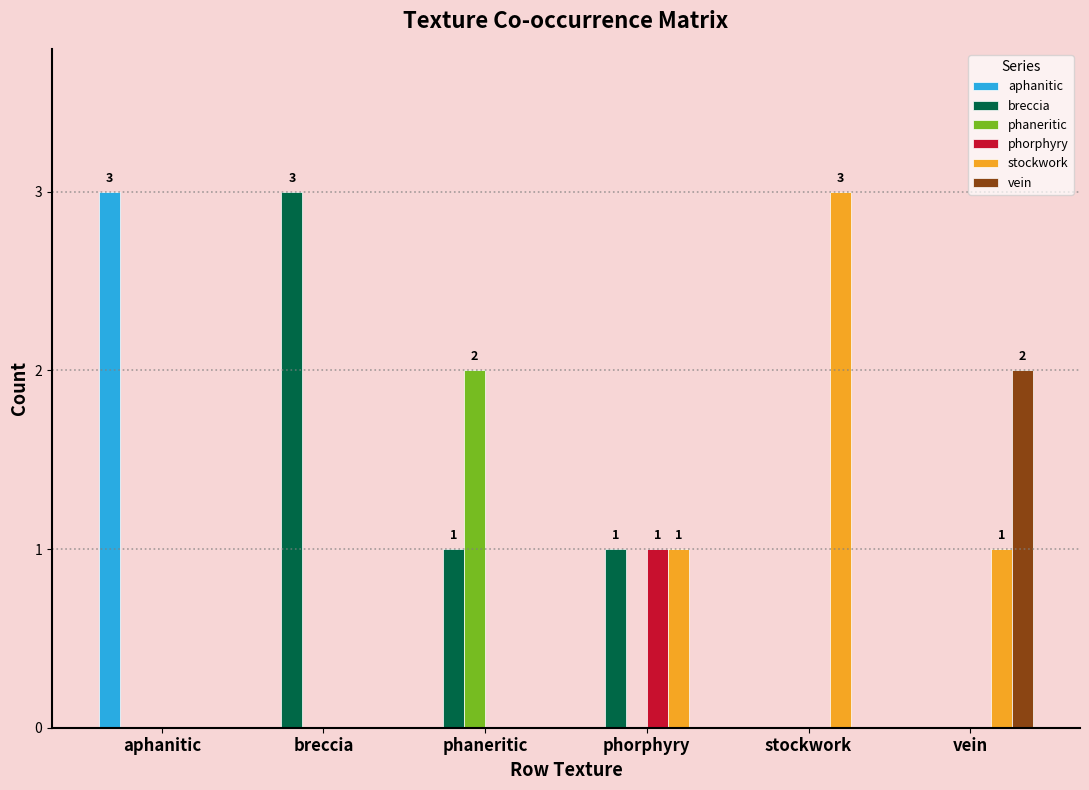

The phaneritic series shows -1 at vein. True or false?

False